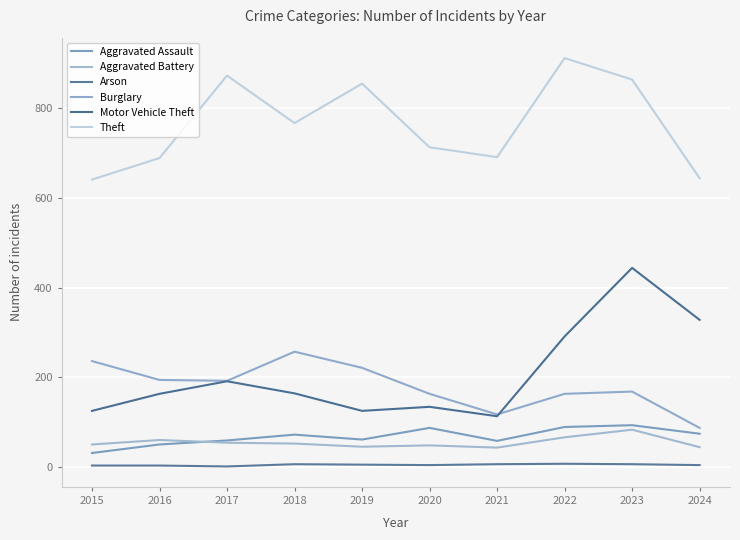

At which label does Motor Vehicle Theft first exceed 164?

2017